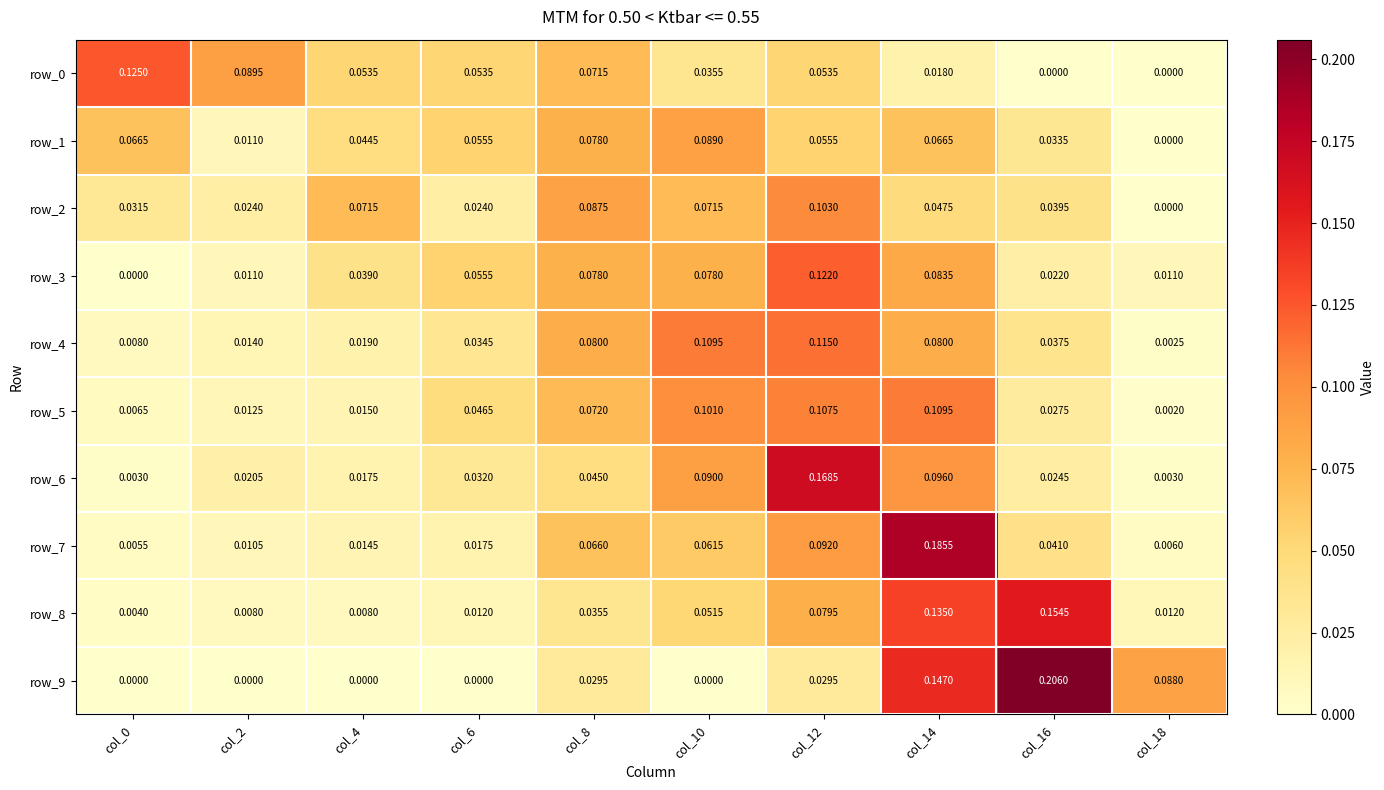

Where is row_1 nearest to the value 0?

col_18